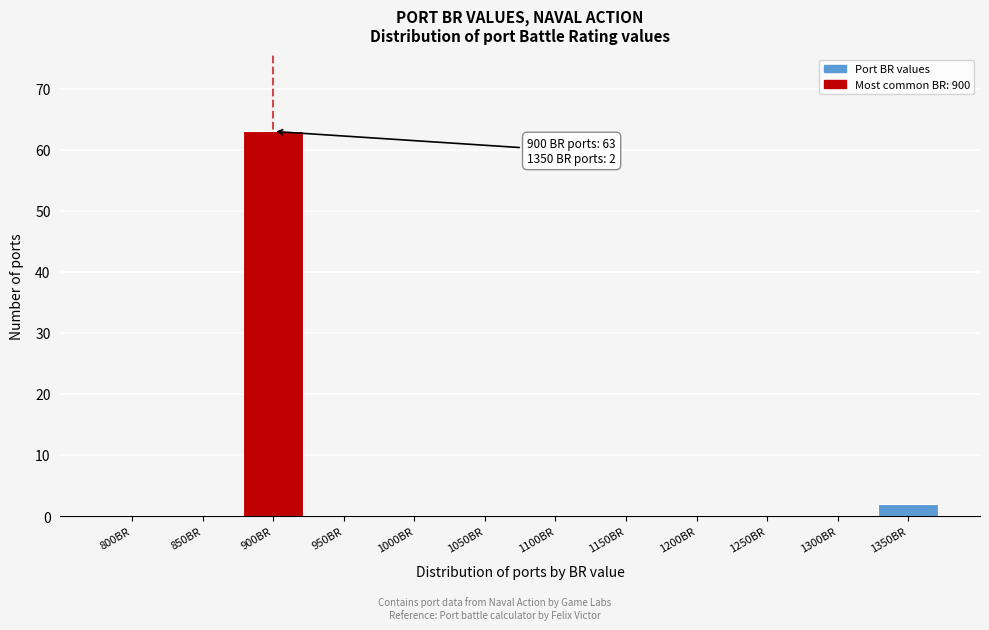

Reading left to right, transcribe all the data shown in this chart.

800BR=0	850BR=0	900BR=63	950BR=0	1000BR=0	1050BR=0	1100BR=0	1150BR=0	1200BR=0	1250BR=0	1300BR=0	1350BR=2